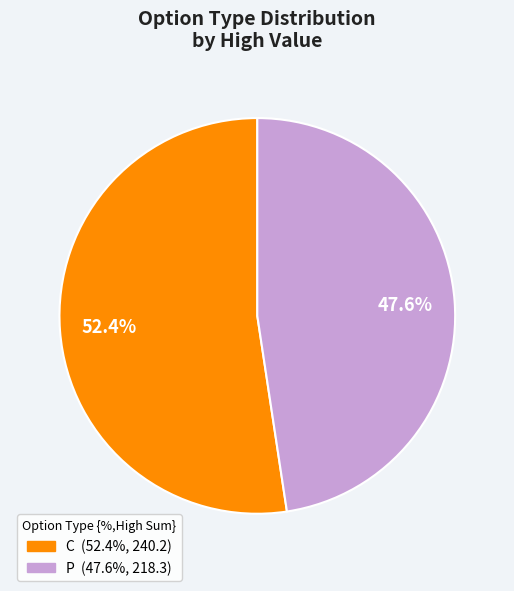

Between P and C, which is larger?

C